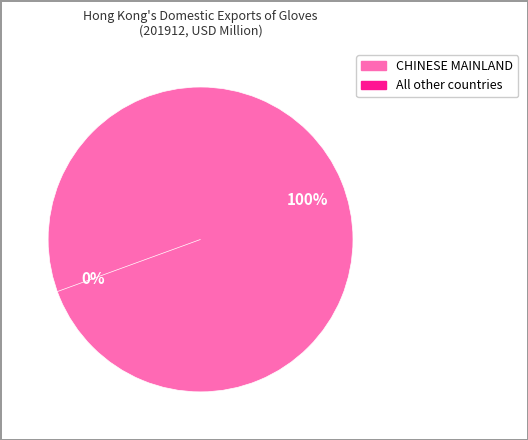

Does All other countries represent more than half of the total?

No